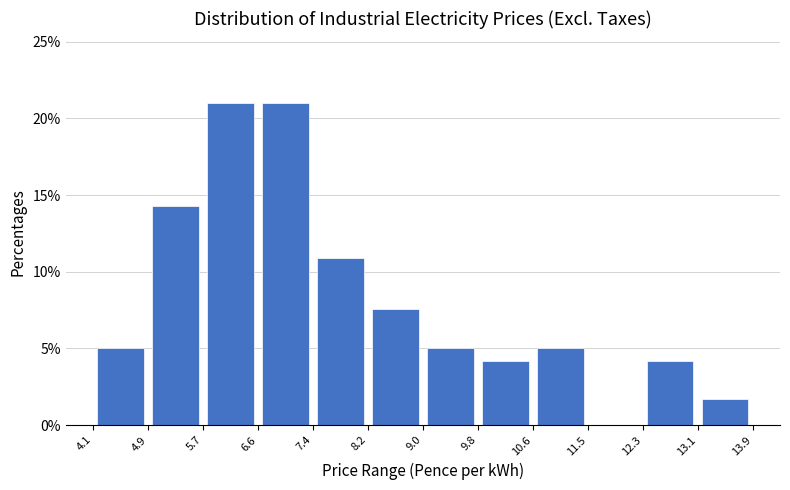

How tall is the bar that spans 13.1 to 13.9 on the x-axis? The values are not printed on the chart, so give them approximately, as read against the axis.

1.5